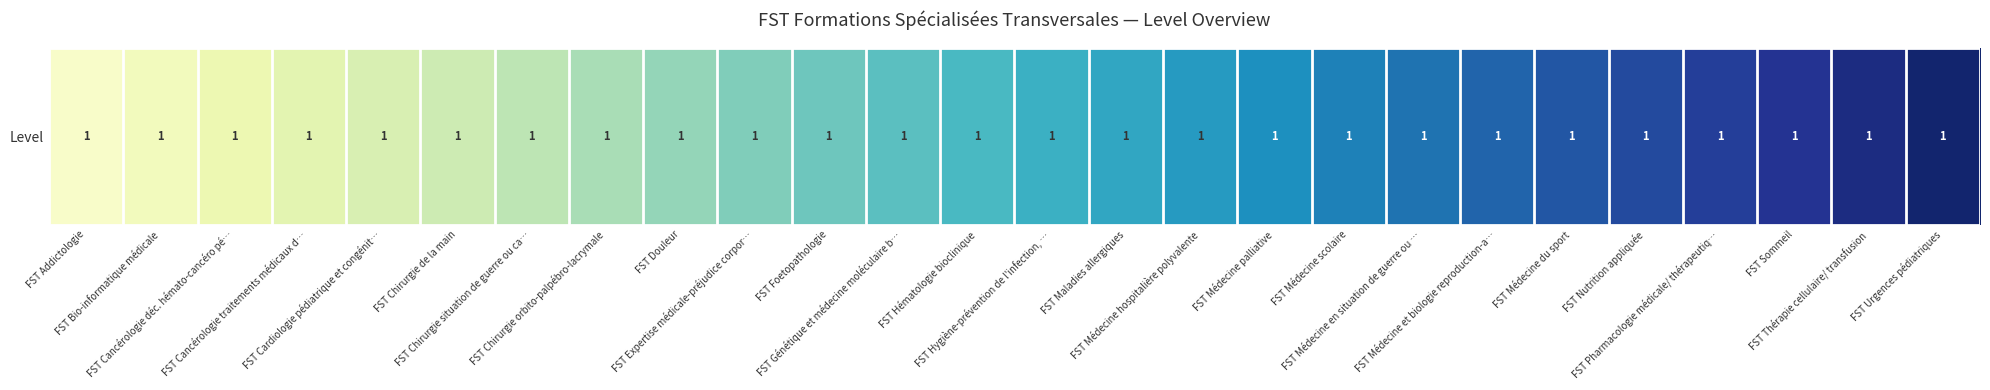

How many series are shown in this chart?

1